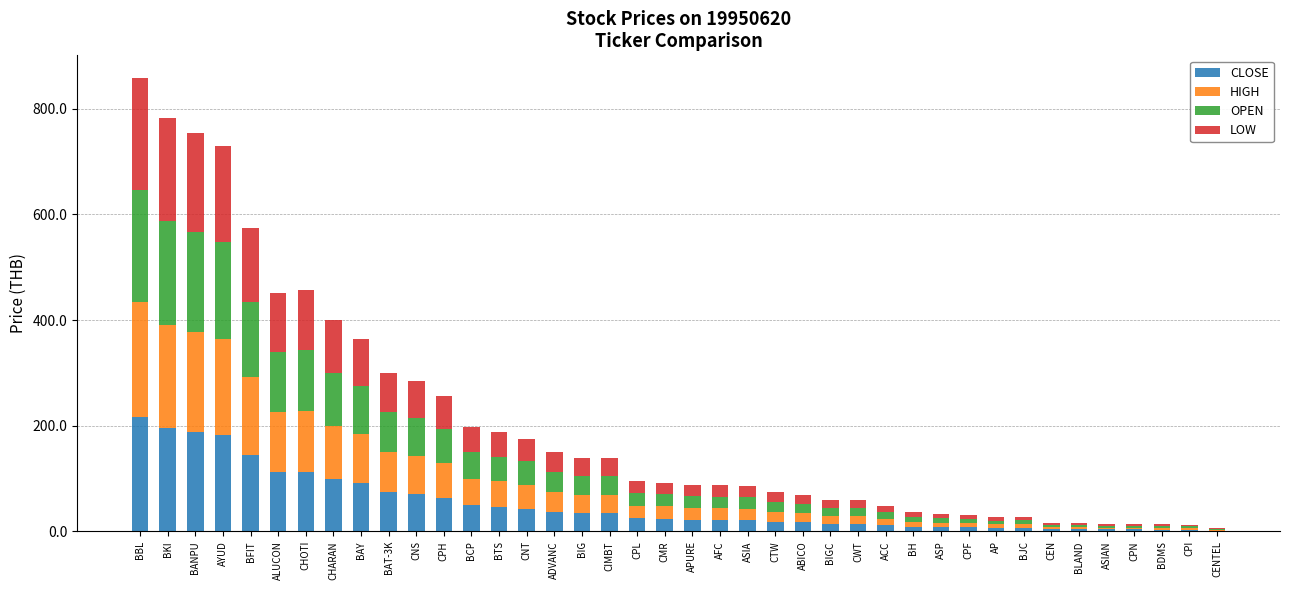

What is the sum of the CLOSE values at BKI and BAY?

287.1